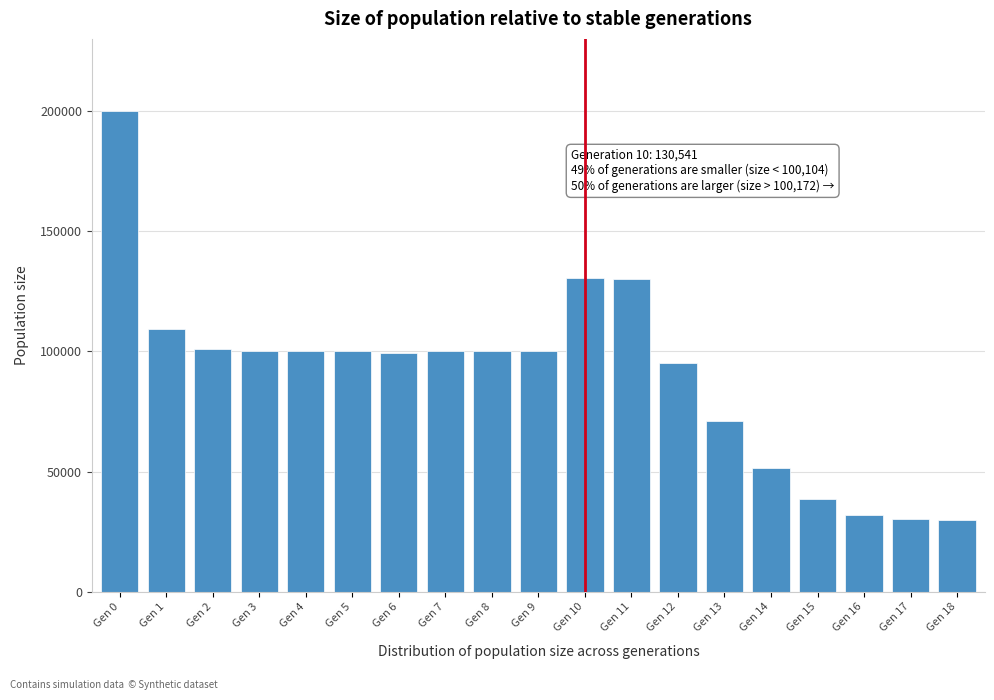

Between Gen 18 and Gen 15, which is larger?

Gen 15